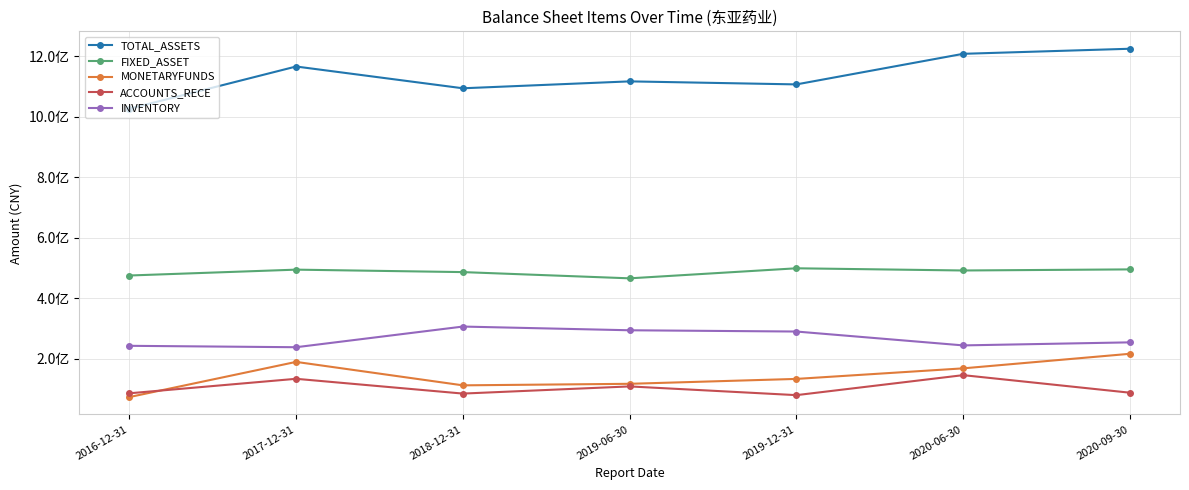

Which series has the largest range (max minus min)?

TOTAL_ASSETS